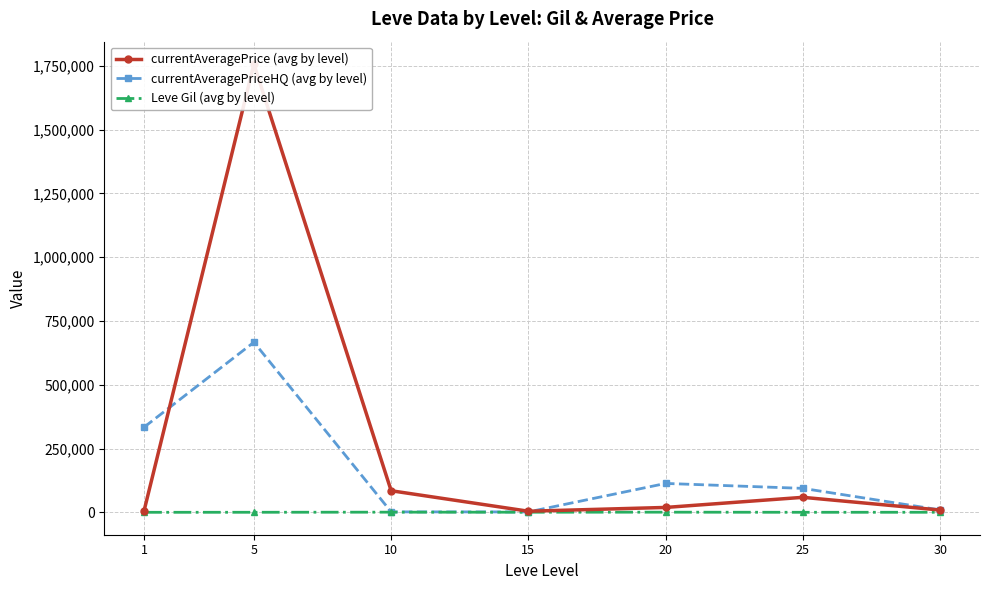

Between 5 and 10, which series saw the biggest shift?

currentAveragePrice (avg by level)